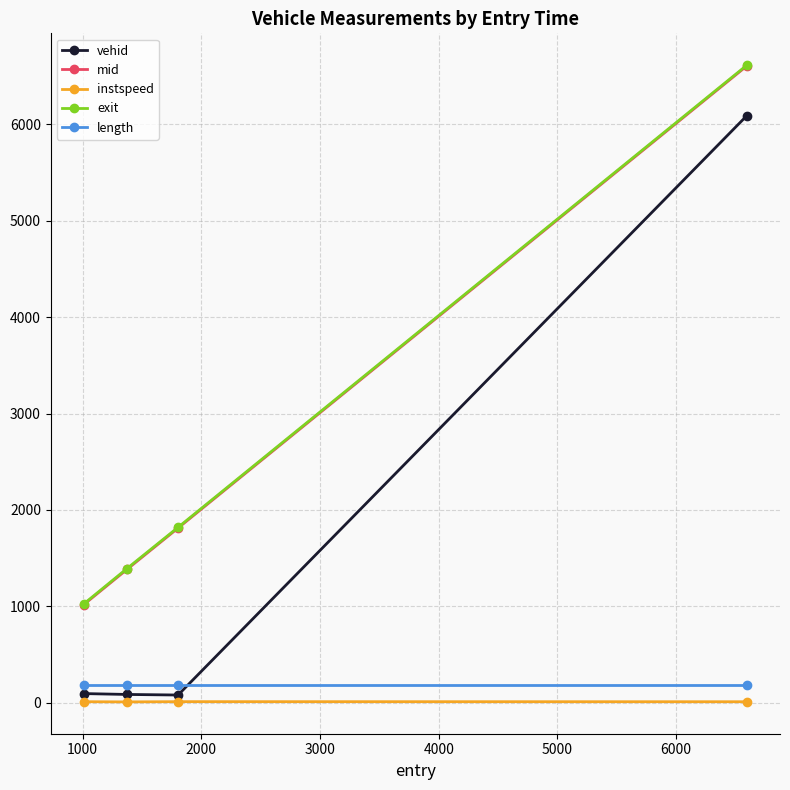

What is the value of the mid point at the 3rd from the left?

1812.5